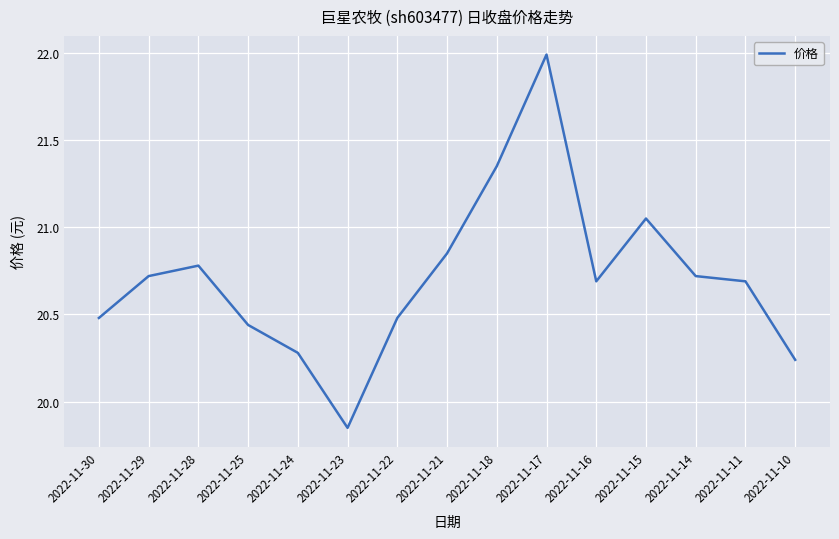

Which category has the highest value across all series?

2022-11-17